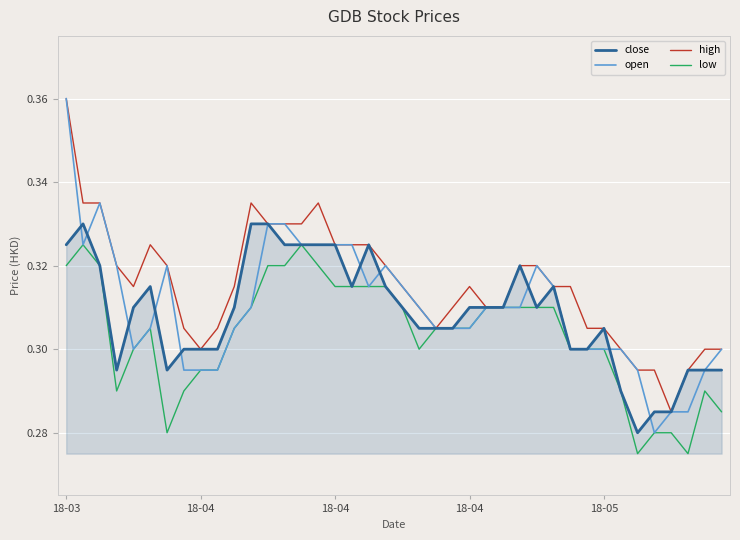

Does the chart display data point markers on the line(s)?

No